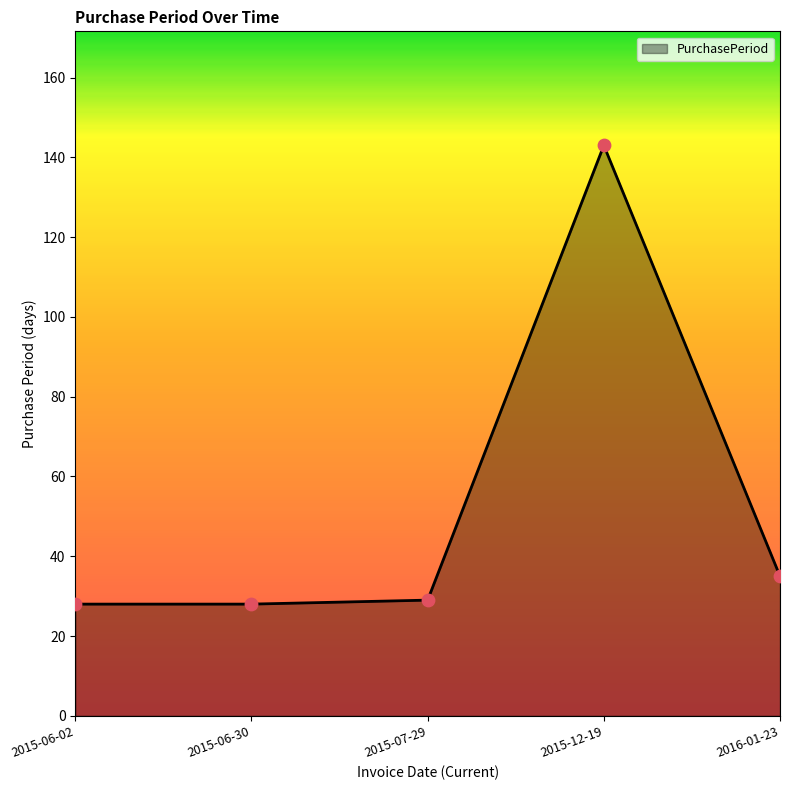

What is the change in value from 2015-06-02 to 2016-01-23?

+7